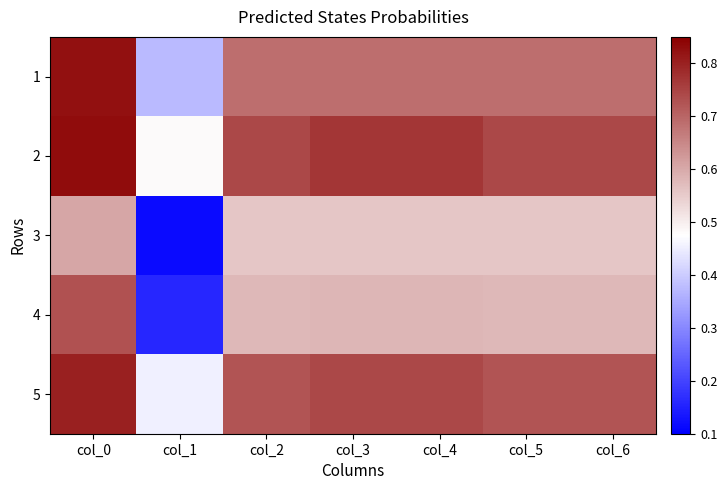

At which category does the chart reach its minimum across all series?

col_1